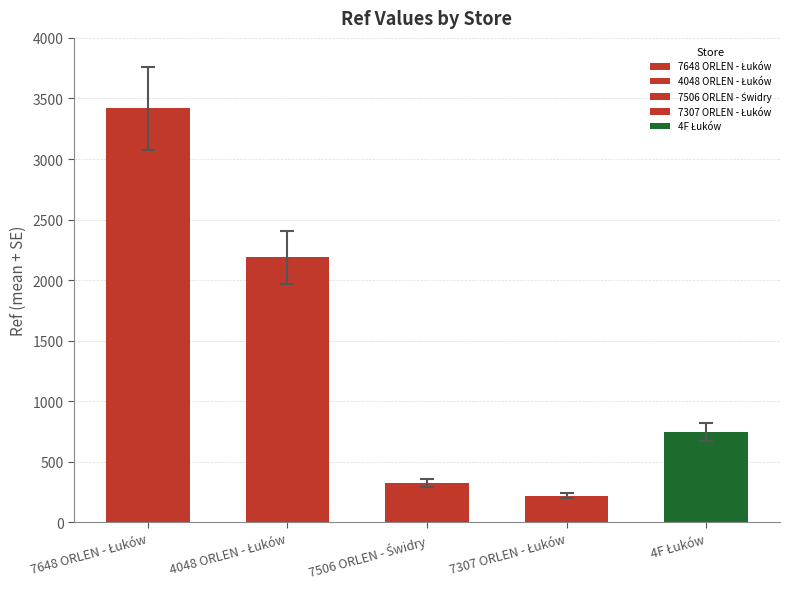

What is the label of the 4th bar from the left?

7307 ORLEN - Łuków